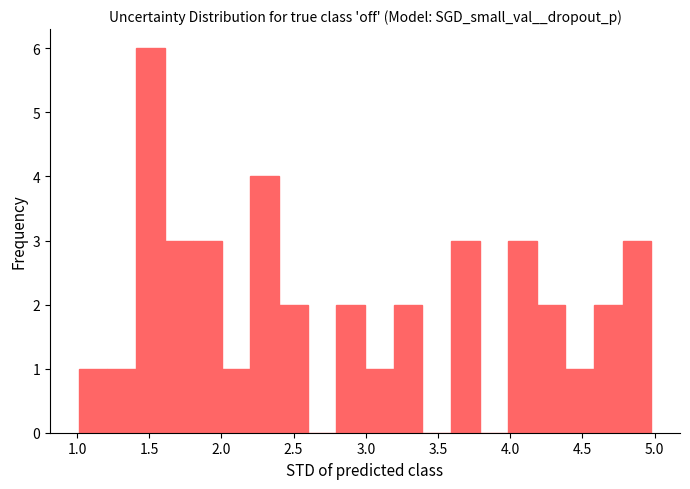

Around what value on the x-axis is the tallest bar? Give the approximate position of its centre, as read against the axis.

1.50